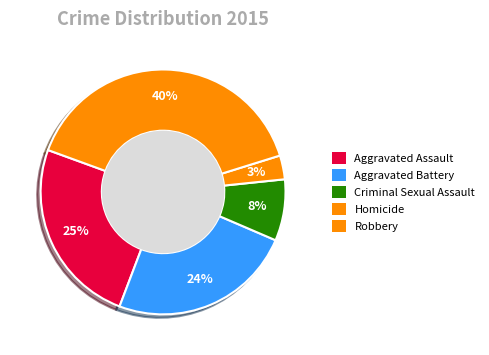

Rank the categories by value from highest to lowest.

Robbery, Aggravated Assault, Aggravated Battery, Criminal Sexual Assault, Homicide